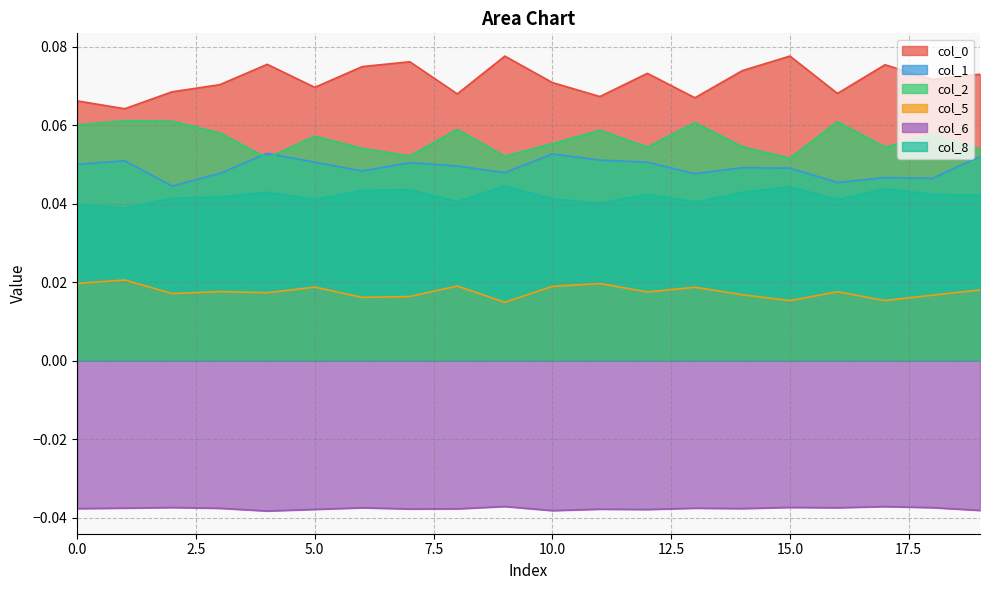

Reading left to right, what are all the values shown in this chart?

0: 0=0.1	1=0.1	2=0.1	3=0.1	4=0.1	5=0.1	6=0.1	7=0.1	8=0.1	9=0.1	10=0.1	11=0.1	12=0.1	13=0.1	14=0.1	15=0.1	16=0.1	17=0.1	18=0.1	19=0.1
1: 0=0.1	1=0.1	2=0.0	3=0.0	4=0.1	5=0.1	6=0.0	7=0.1	8=0.0	9=0.0	10=0.1	11=0.1	12=0.1	13=0.0	14=0.0	15=0.0	16=0.0	17=0.0	18=0.0	19=0.1
2: 0=0.1	1=0.1	2=0.1	3=0.1	4=0.1	5=0.1	6=0.1	7=0.1	8=0.1	9=0.1	10=0.1	11=0.1	12=0.1	13=0.1	14=0.1	15=0.1	16=0.1	17=0.1	18=0.1	19=0.1
5: 0=0.0	1=0.0	2=0.0	3=0.0	4=0.0	5=0.0	6=0.0	7=0.0	8=0.0	9=0.0	10=0.0	11=0.0	12=0.0	13=0.0	14=0.0	15=0.0	16=0.0	17=0.0	18=0.0	19=0.0
6: 0=-0.0	1=-0.0	2=-0.0	3=-0.0	4=-0.0	5=-0.0	6=-0.0	7=-0.0	8=-0.0	9=-0.0	10=-0.0	11=-0.0	12=-0.0	13=-0.0	14=-0.0	15=-0.0	16=-0.0	17=-0.0	18=-0.0	19=-0.0
8: 0=0.0	1=0.0	2=0.0	3=0.0	4=0.0	5=0.0	6=0.0	7=0.0	8=0.0	9=0.0	10=0.0	11=0.0	12=0.0	13=0.0	14=0.0	15=0.0	16=0.0	17=0.0	18=0.0	19=0.0